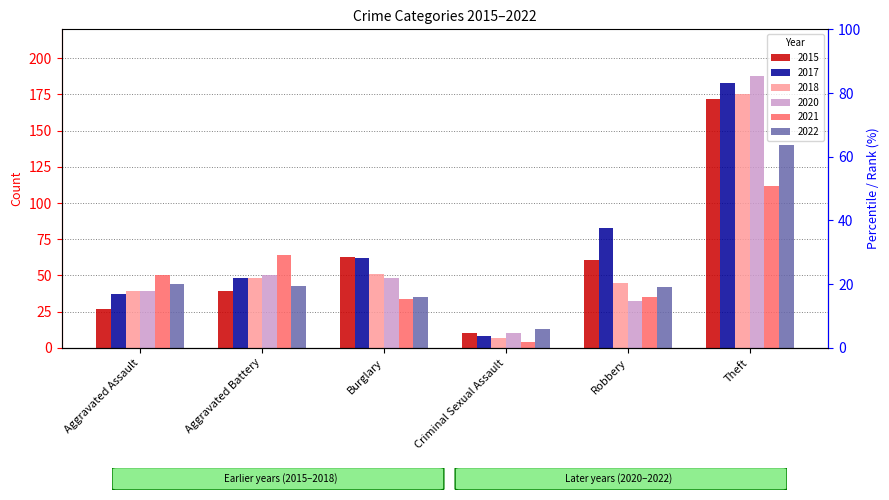

What is the value of the 2017 bar at the 1st from the left?

37